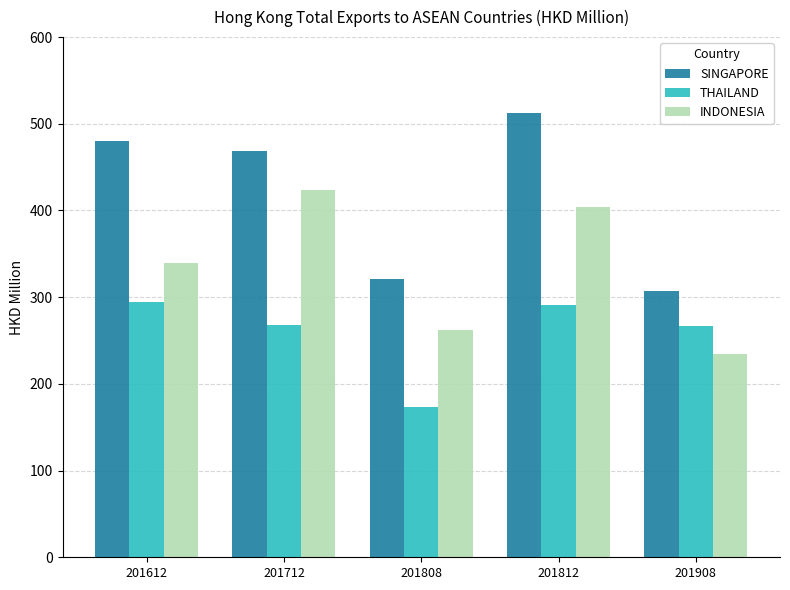

At which category is the sum across all series the highest?

201812